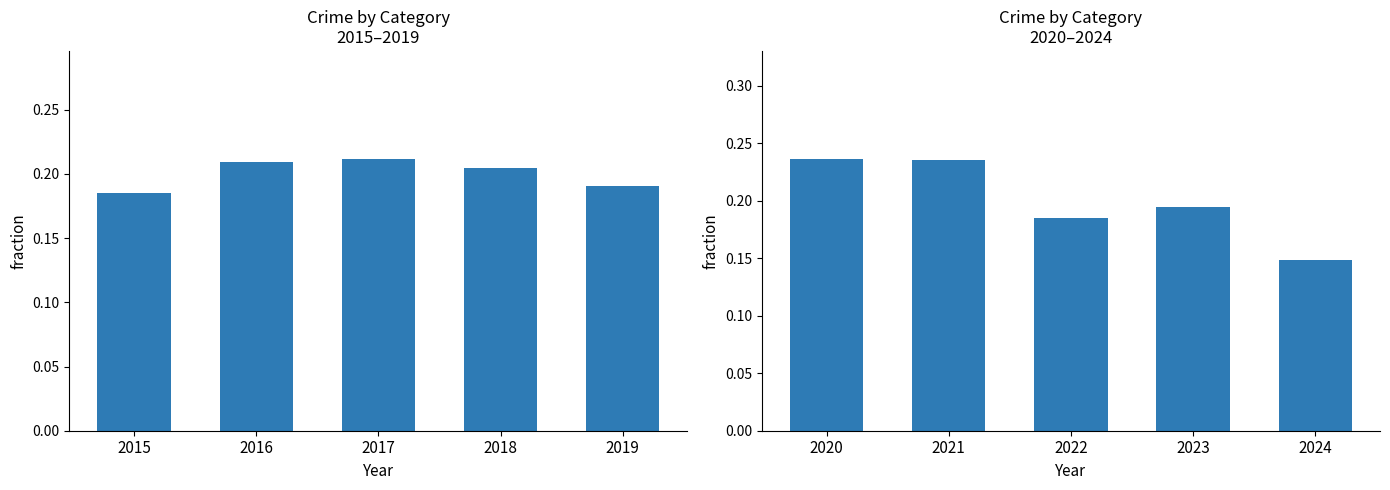

The value at 2023 is 0.2. True or false?

True